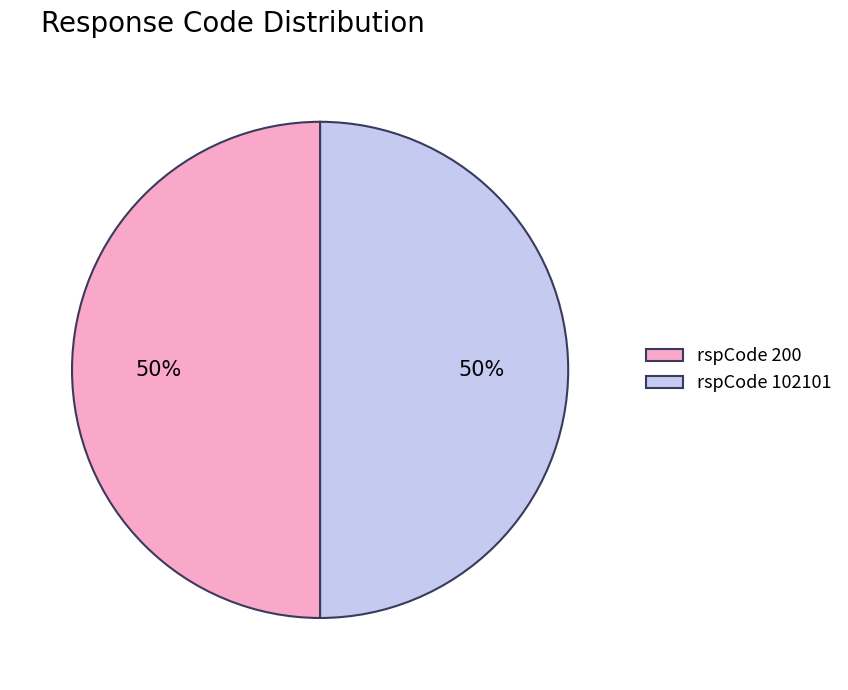

To the nearest percent, what portion does rspCode 102101 represent?

50%